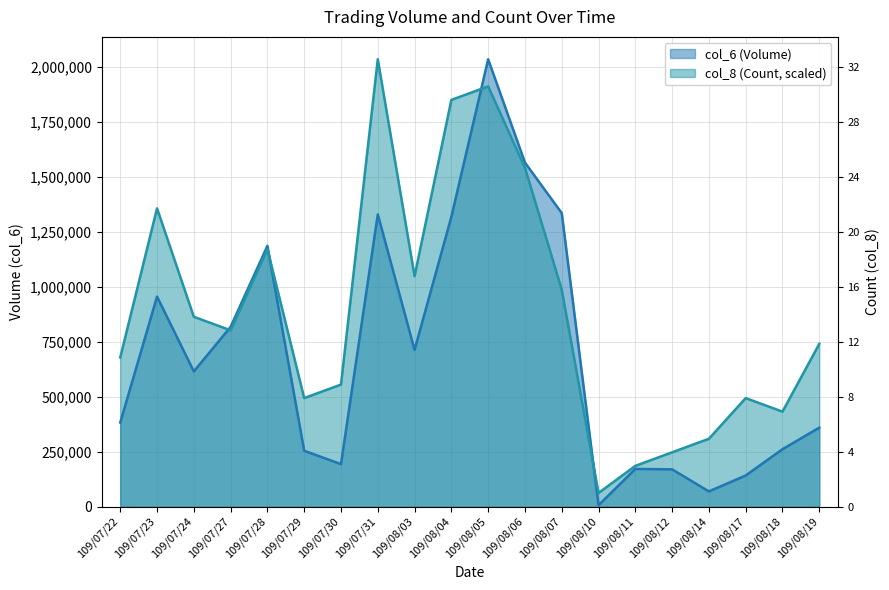

What position from the right is 109/08/18?

2